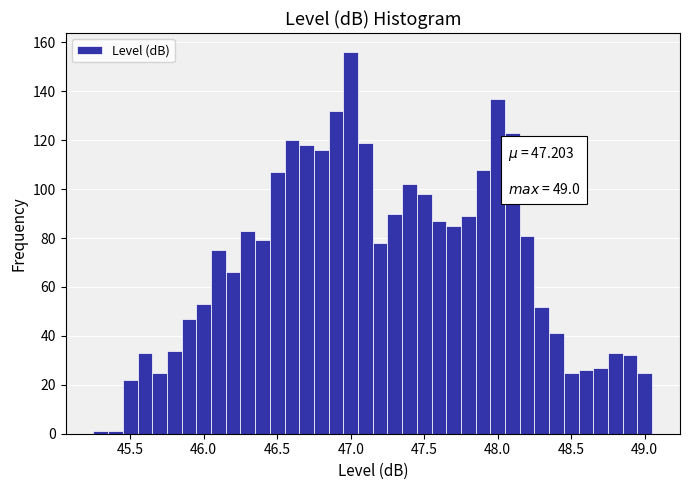

Read against the x-axis, roughly where is the centre of the tallest bar?

47.00